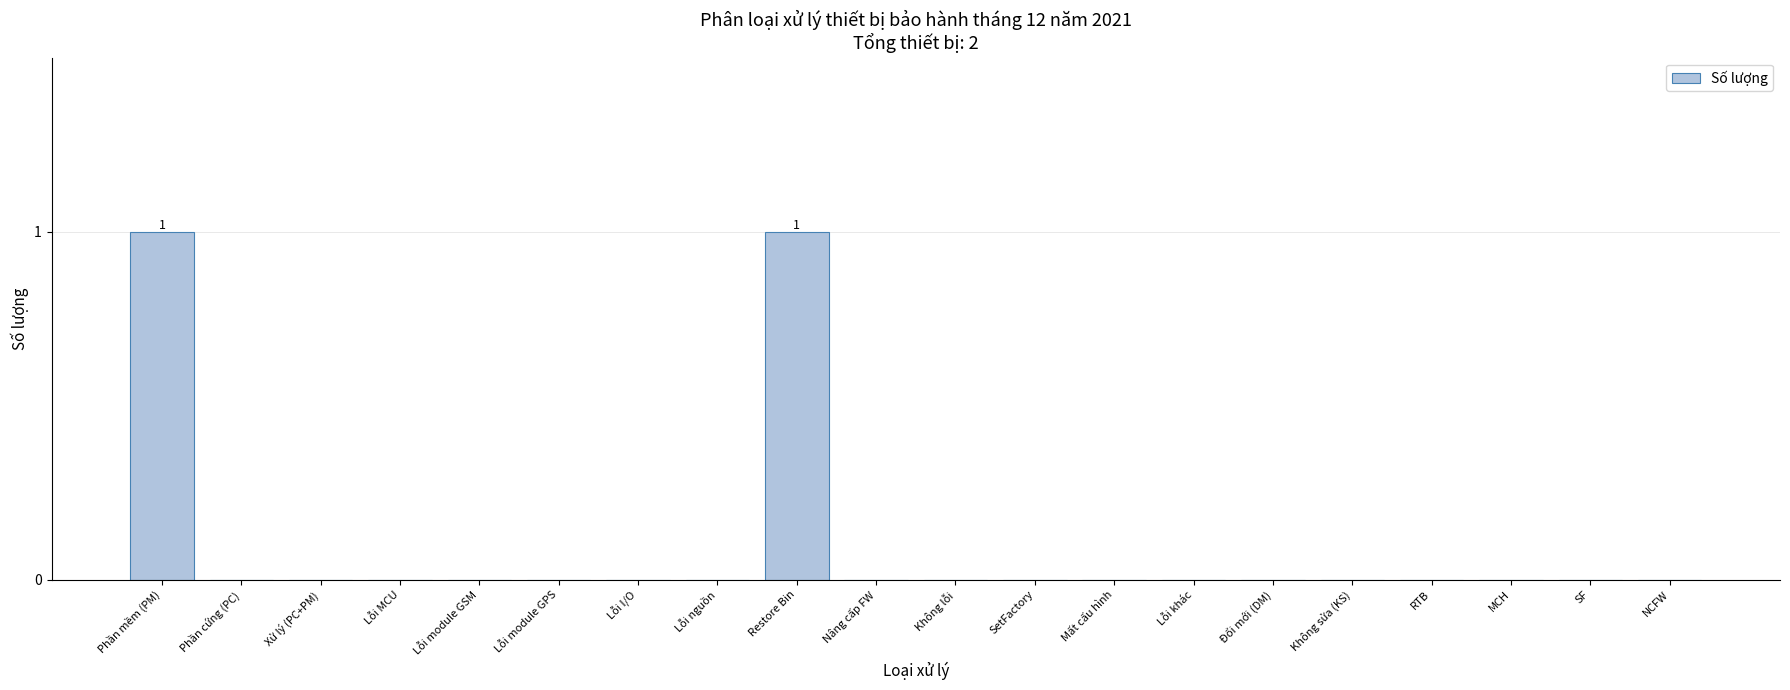

Reading right to left, extract all data points from this chart.

NCFW=0	SF=0	MCH=0	RTB=0	Không sửa (KS)=0	Đổi mới (DM)=0	Lỗi khác=0	Mất cấu hình=0	SetFactory=0	Không lỗi=0	Nâng cấp FW=0	Restore Bin=1	Lỗi nguồn=0	Lỗi I/O=0	Lỗi module GPS=0	Lỗi module GSM=0	Lỗi MCU=0	Xử lý (PC+PM)=0	Phần cứng (PC)=0	Phần mềm (PM)=1